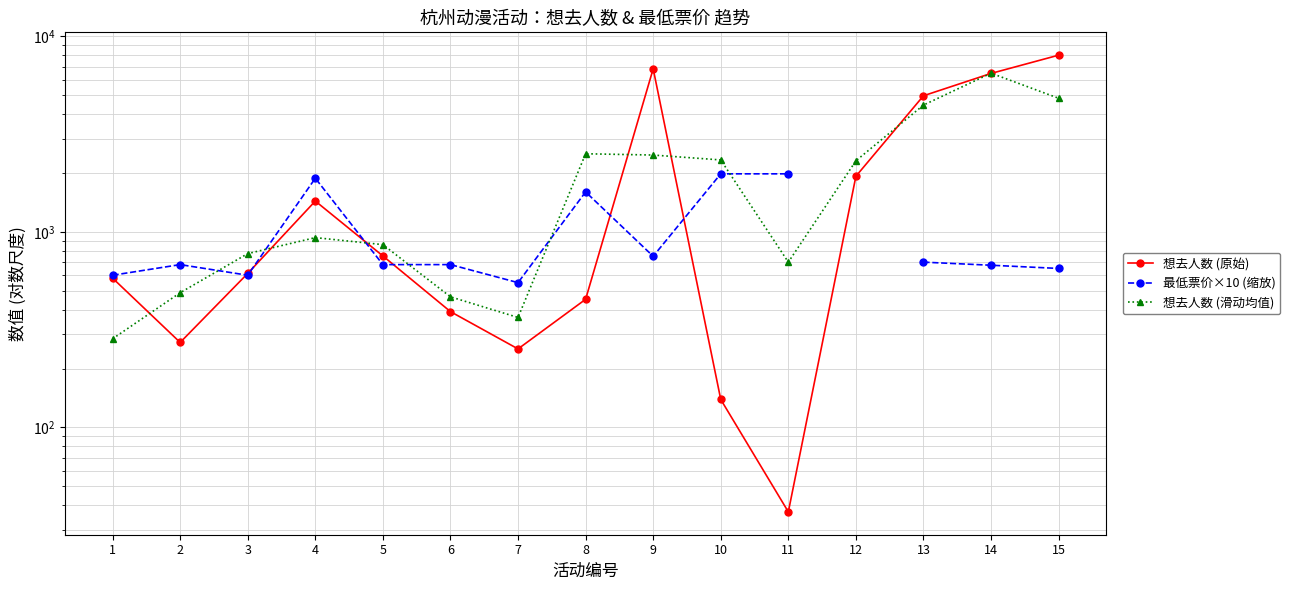

What are all the series names shown in the legend?

想去人数 (原始), 最低票价×10 (缩放), 想去人数 (滑动均值)